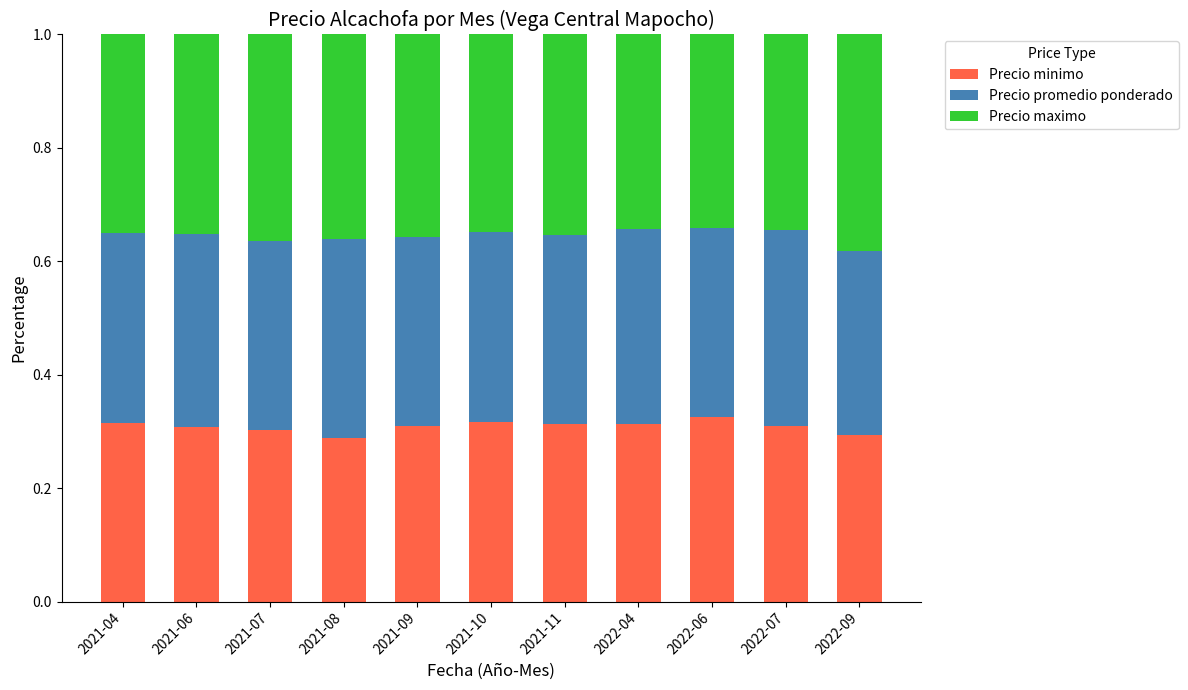

What is the total value across all series at 2021-07?

1.0